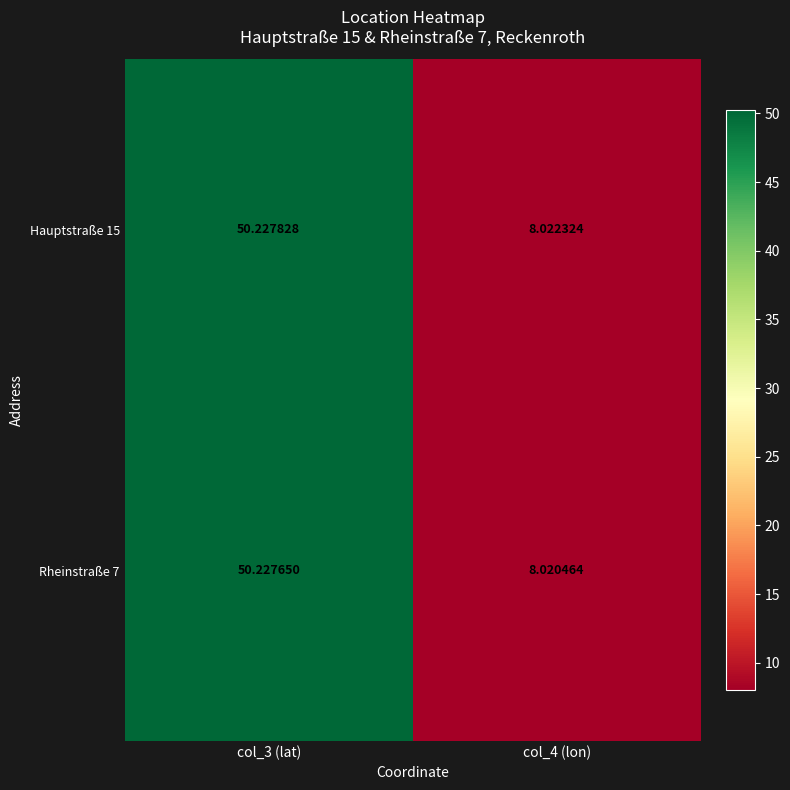

Is the value of Hauptstraße 15 at col_4 (lon) greater than the value of Rheinstraße 7 at col_3 (lat)?

No